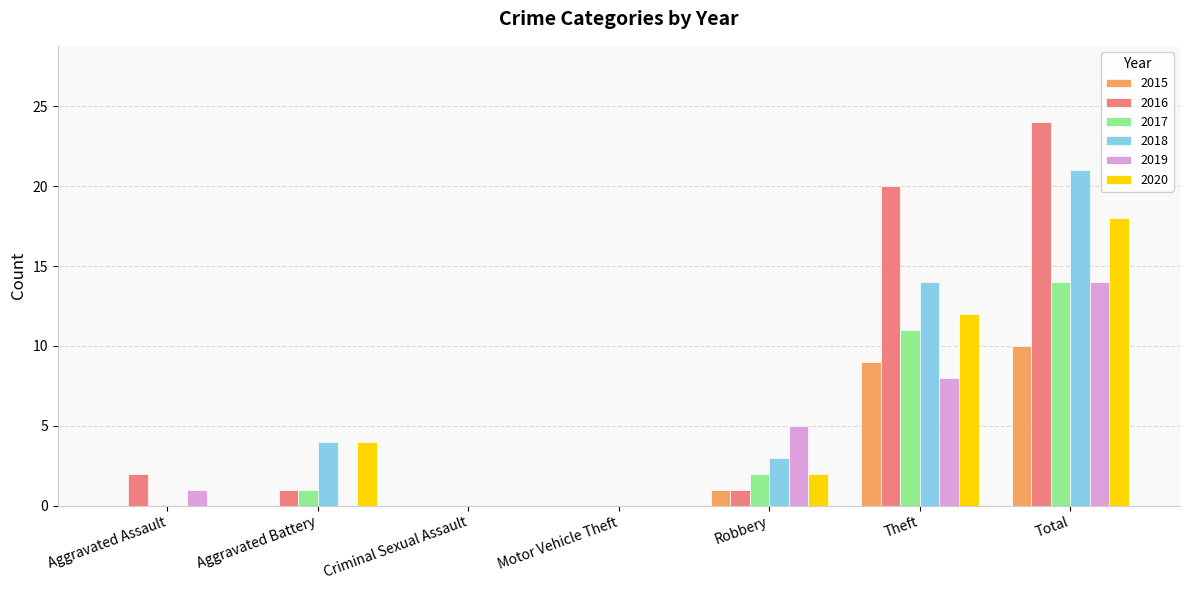

What is the sum of the 2018 values at Motor Vehicle Theft and Robbery?

3